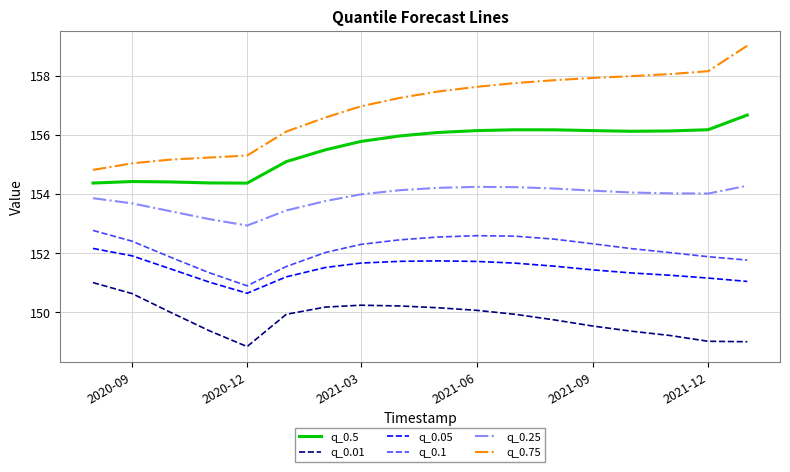

What are all the series names shown in the legend?

q_0.5, q_0.01, q_0.05, q_0.1, q_0.25, q_0.75